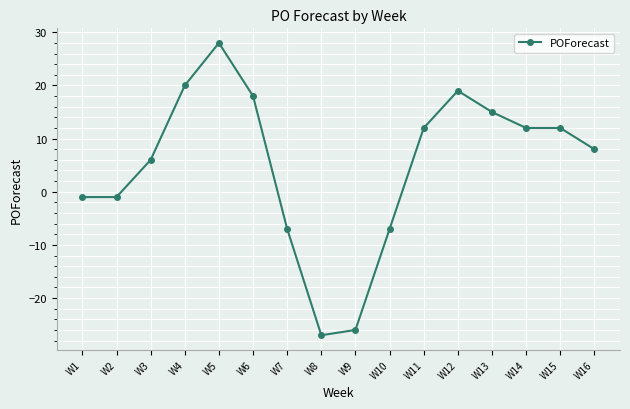

Does the chart have visible grid lines?

Yes